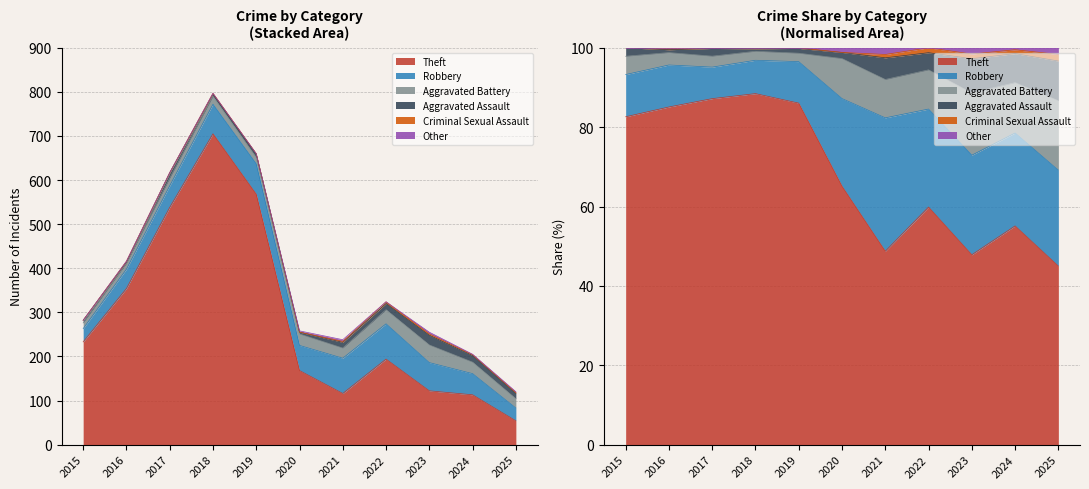

What is the average value of the Robbery series?

56